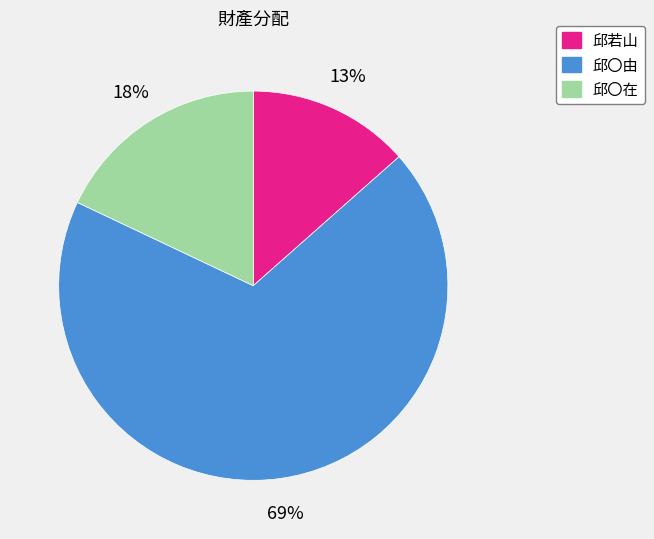

To the nearest percent, what portion does 邱若山 represent?

13%